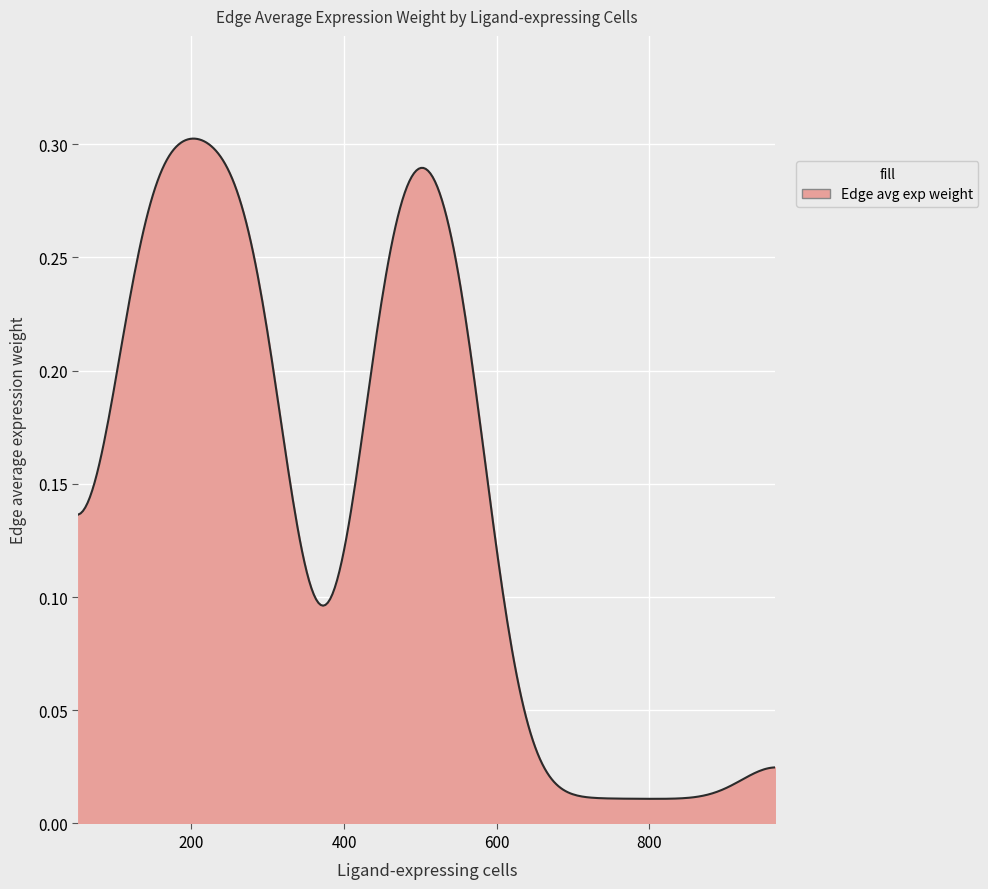

Is this an area chart (filled region under the line)?

Yes